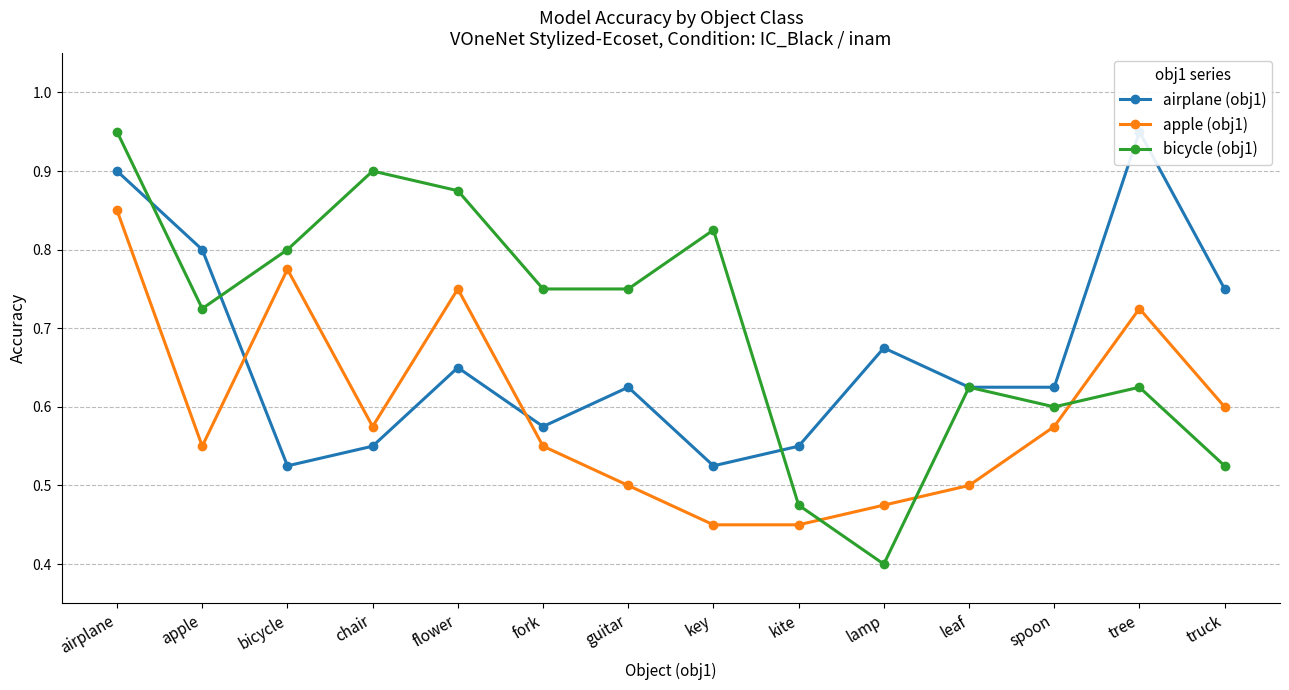

What is the label of the 7th point from the left?

guitar